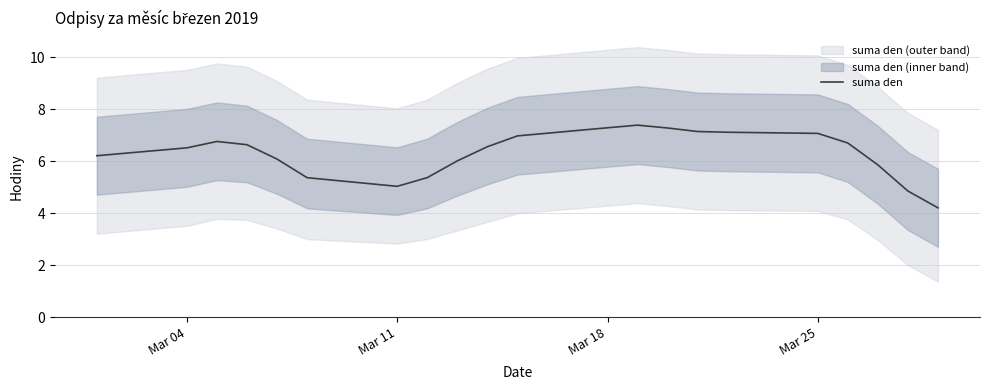

The suma den series shows 8.7 at Mar 11. True or false?

False